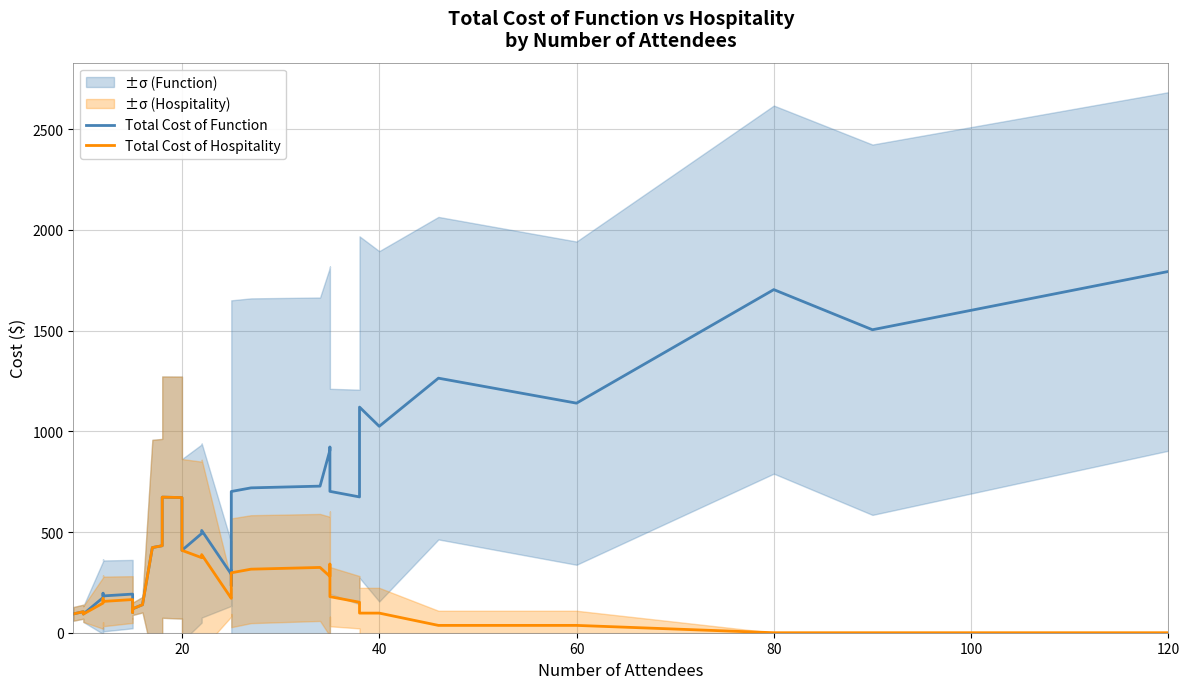

List the series in order of their peak value, lowest first.

Total Cost of Hospitality, Total Cost of Function